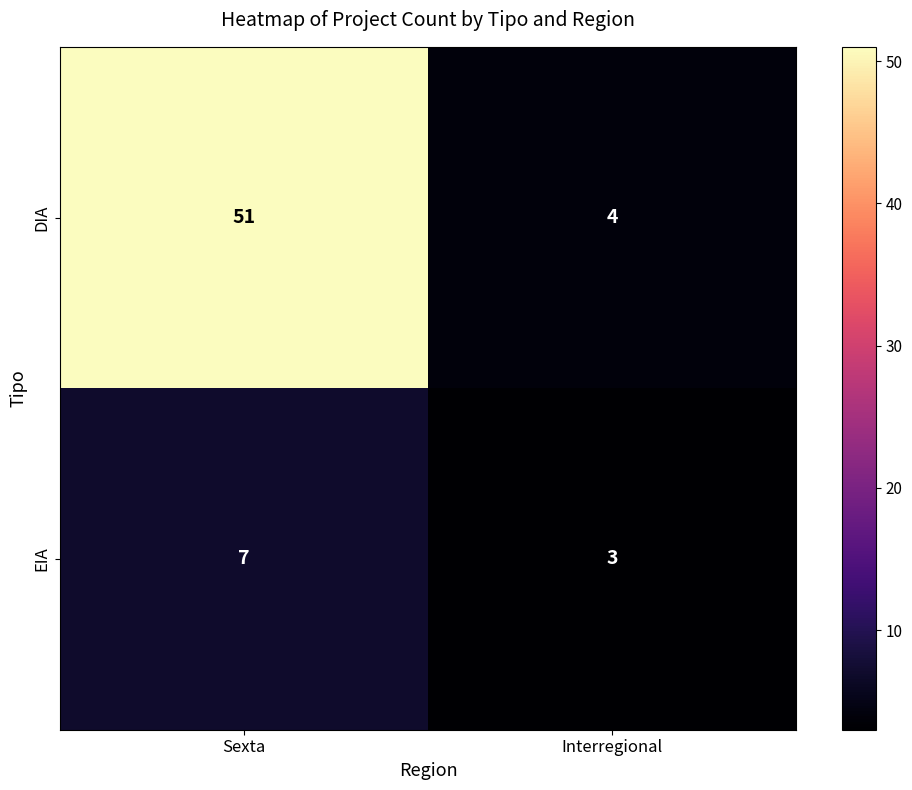

What is the maximum value for EIA?

7